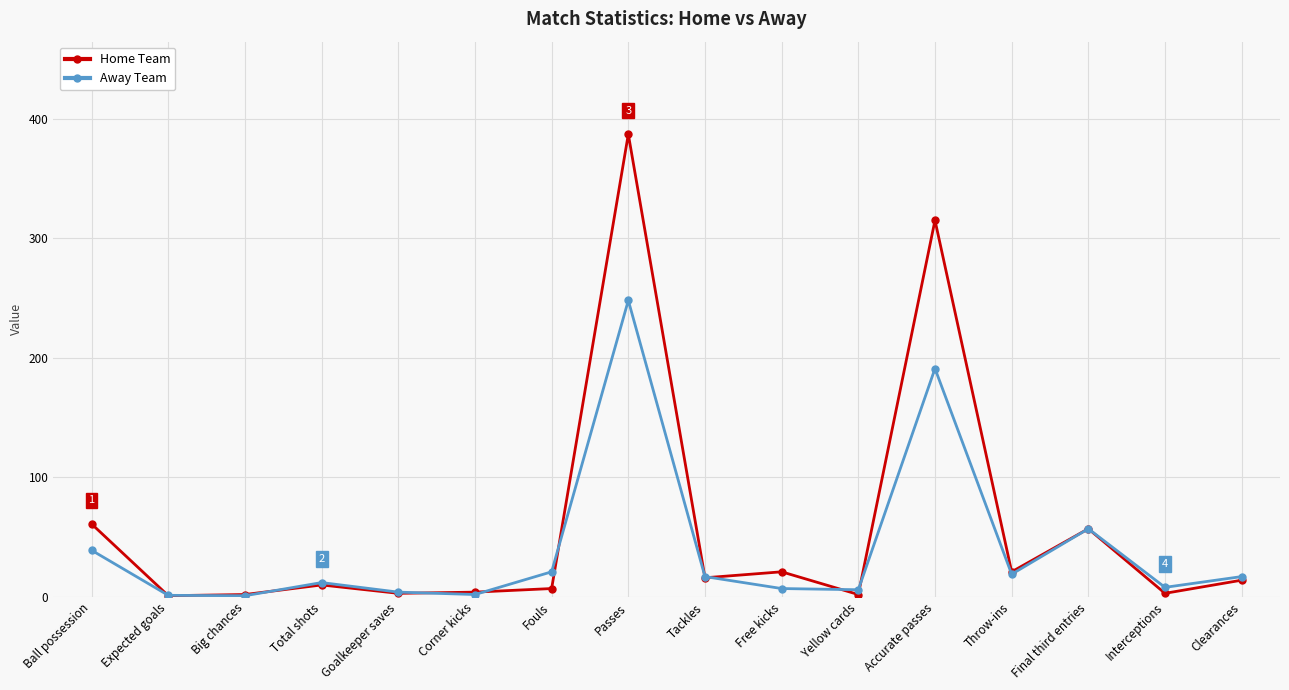

Rank the series by their average value, from lowest to highest.

Away Team, Home Team